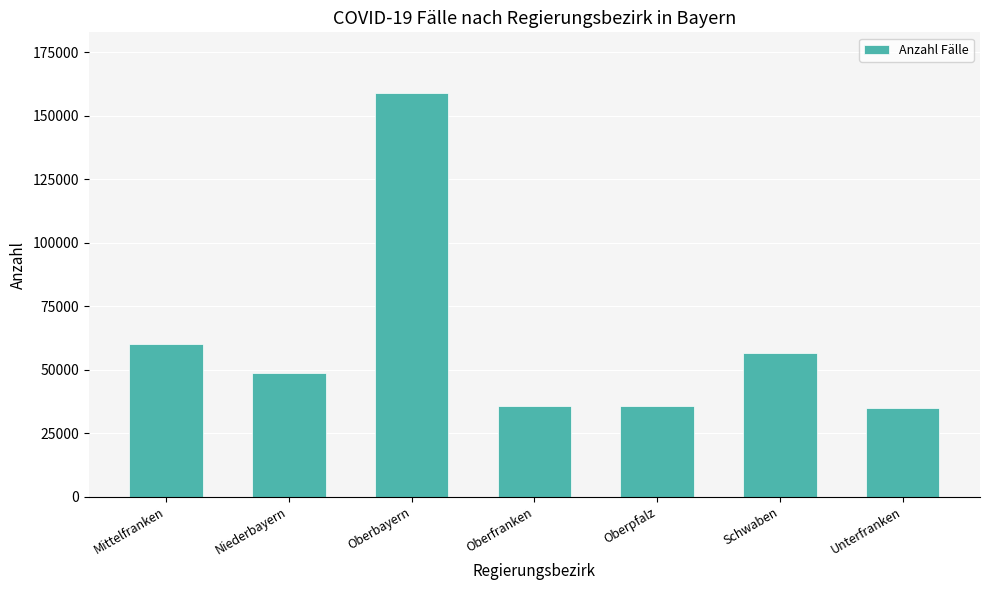

True or false: the data shows 35903 at Oberpfalz.

True